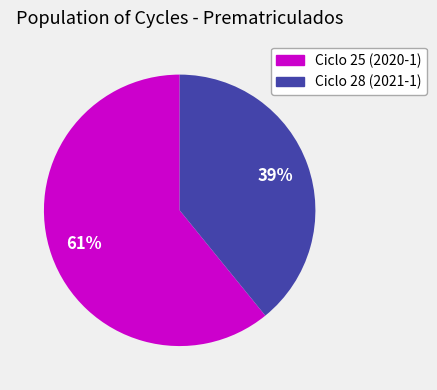

Is there a majority slice in this chart?

Yes